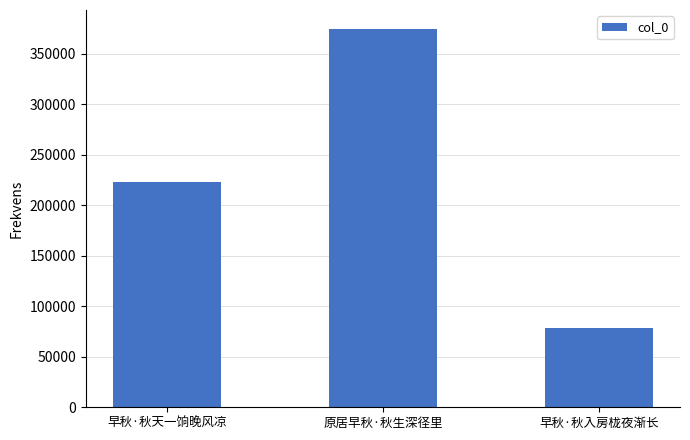

Rank the categories by value from lowest to highest.

早秋·秋入房栊夜渐长, 早秋·秋天一饷晚风凉, 原居早秋·秋生深径里